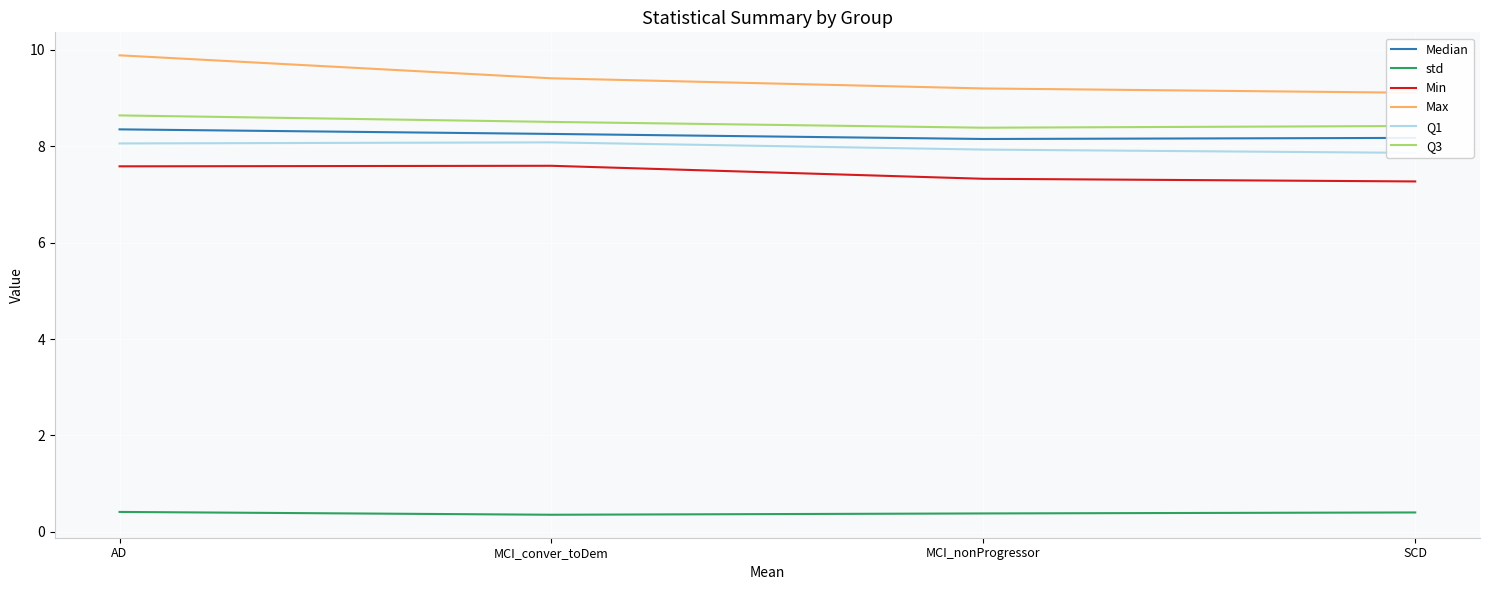

The value of Q1 at AD is 8.1. True or false?

True